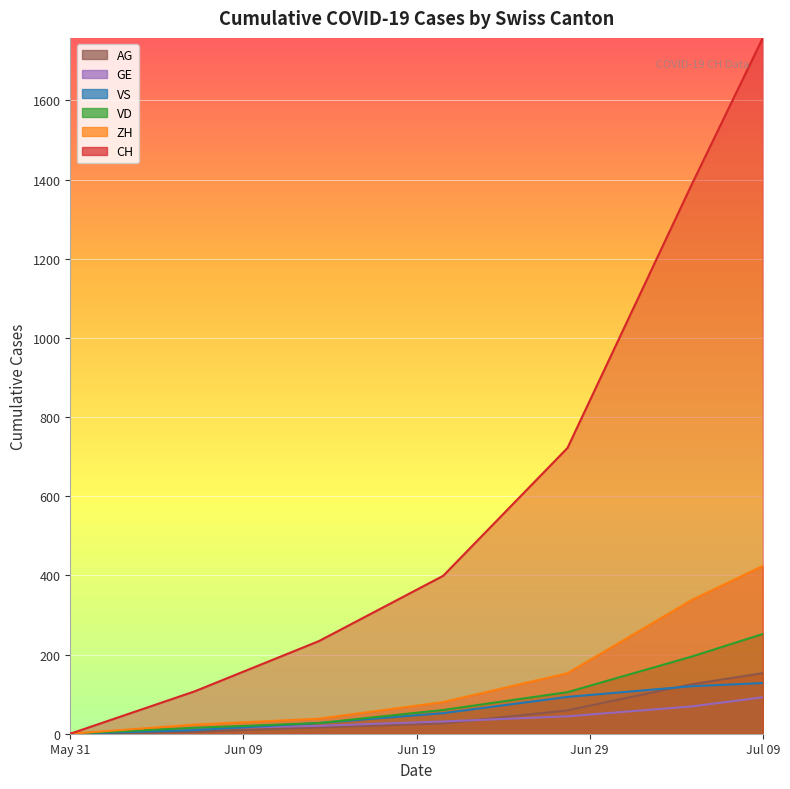

Rank the series by their maximum value, from lowest to highest.

GE, VS, AG, VD, ZH, CH